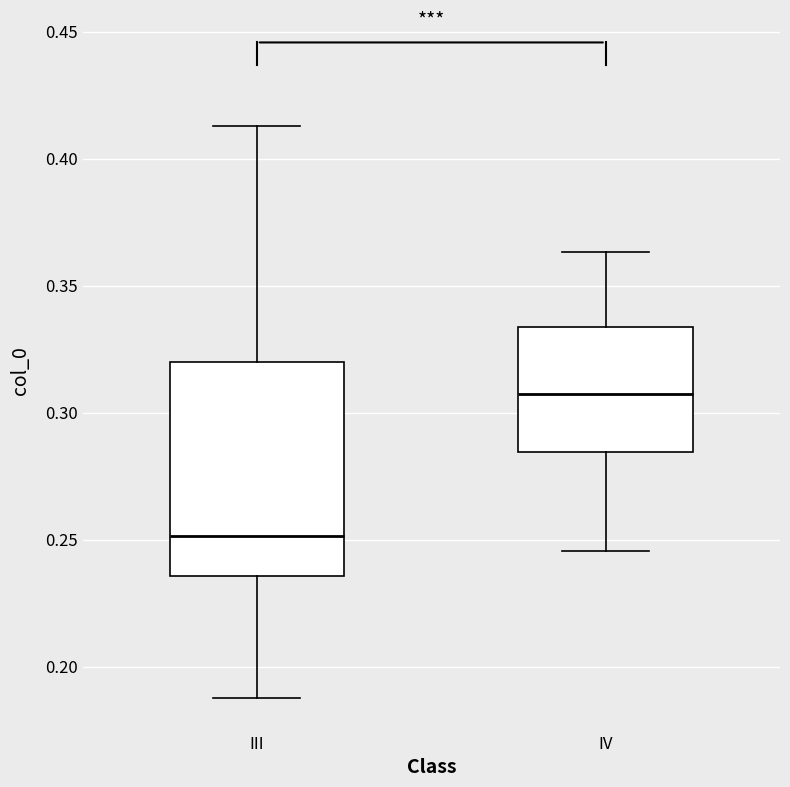

Reading left to right, transcribe this box plot: for each box, give where its median line is, the range the box spans, and where its two whiskers end, as read against the y-axis. The values are not printed on the chart, so give them approximately, as read against the axis.

III: median 0.250, box 0.235 to 0.320, whiskers 0.190 to 0.415
IV: median 0.305, box 0.285 to 0.335, whiskers 0.245 to 0.365